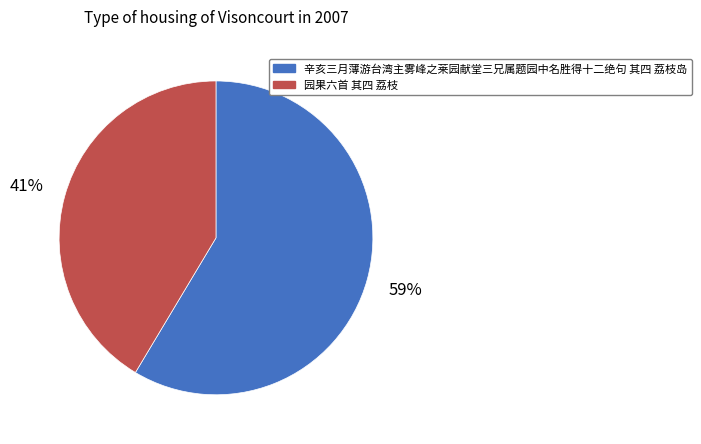

To the nearest percent, what is the average slice percentage?

50%